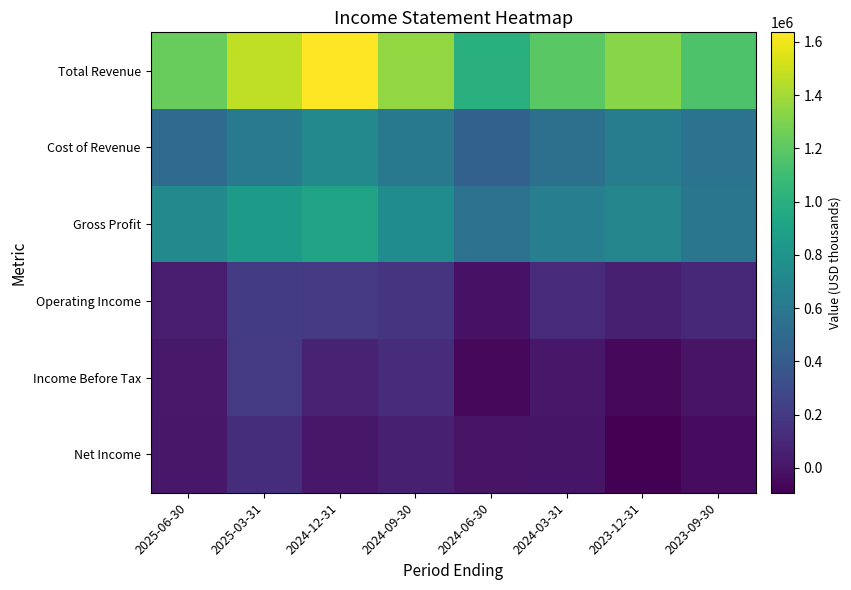

Which label corresponds to the smallest value in the chart?

2023-12-31